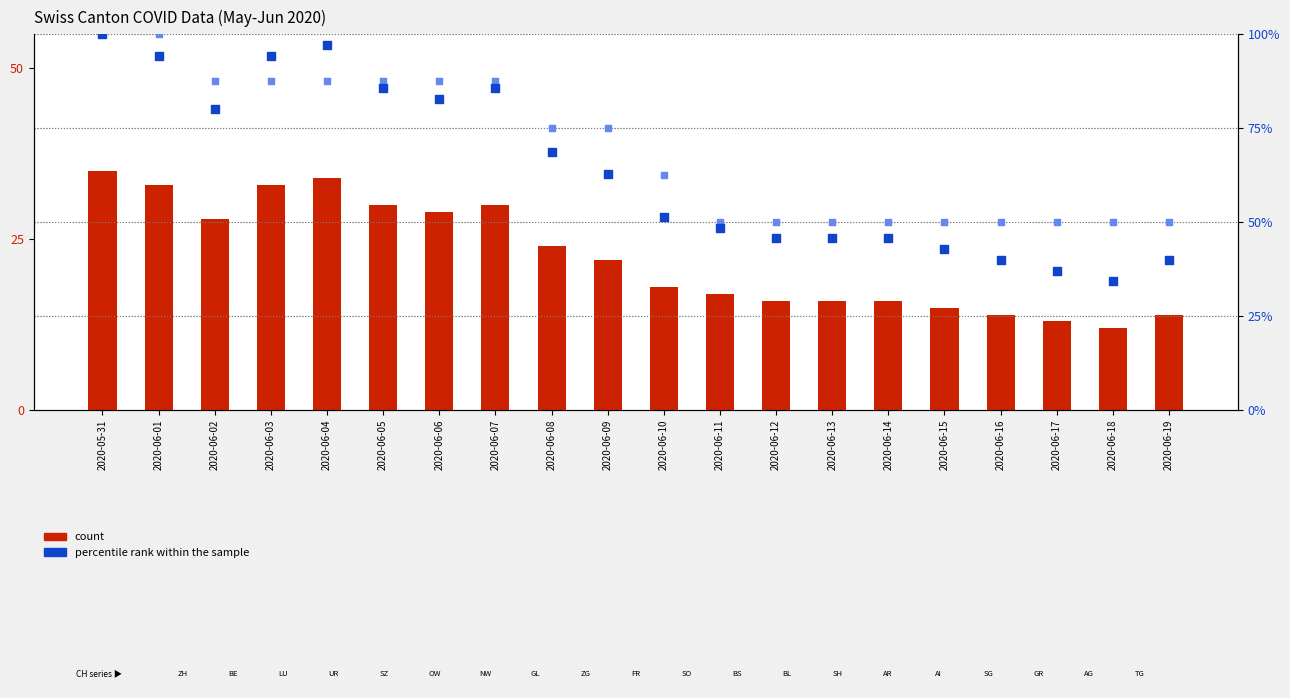

What is the total value across all series at 2020-06-12?

111.7